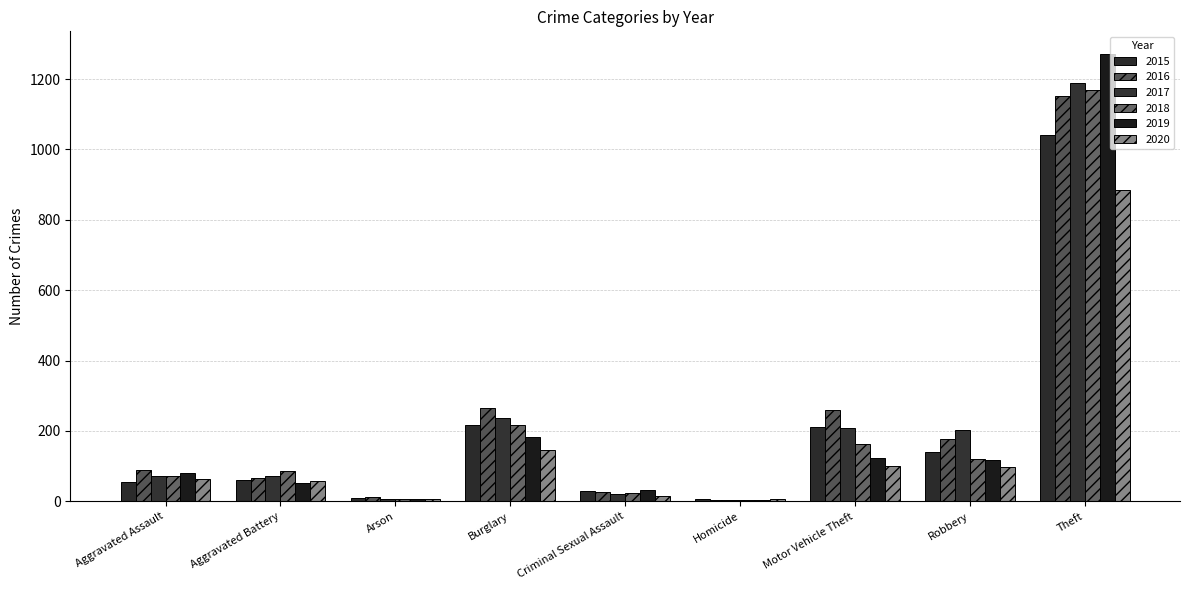

What is the spread (max minus min) of values at Aggravated Battery?

33